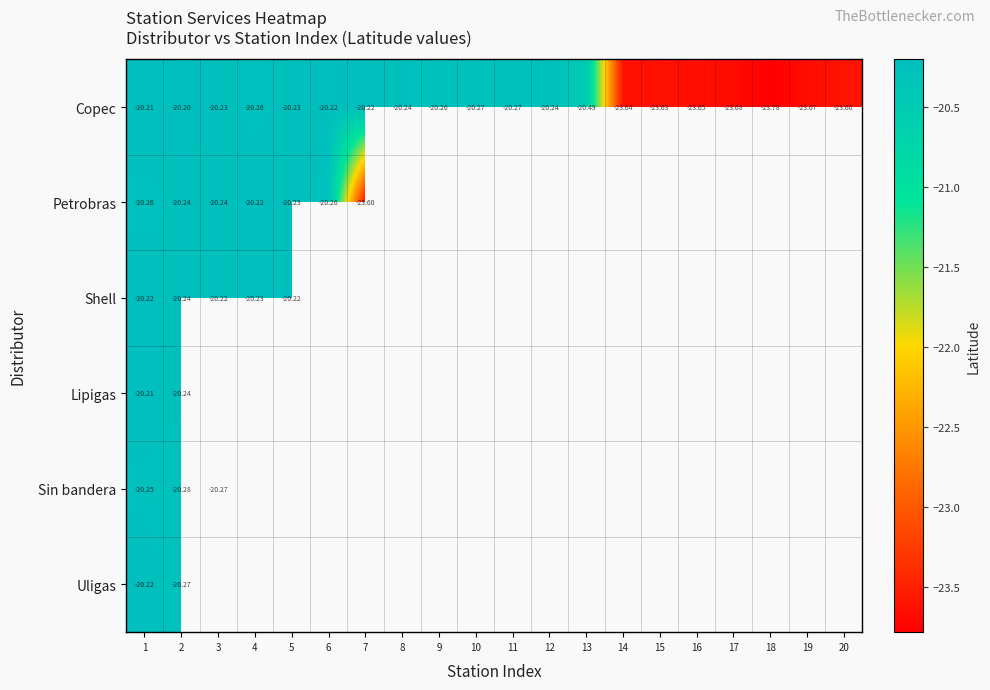

Which category has the lowest value in the Copec series?

18